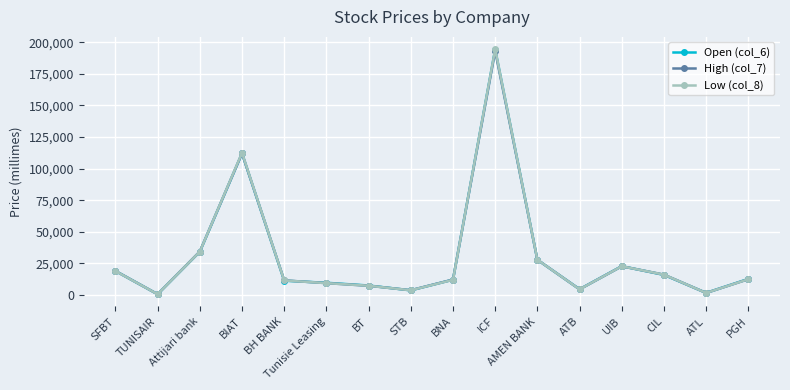

At how many categories does at least one series exceed 74983?

2